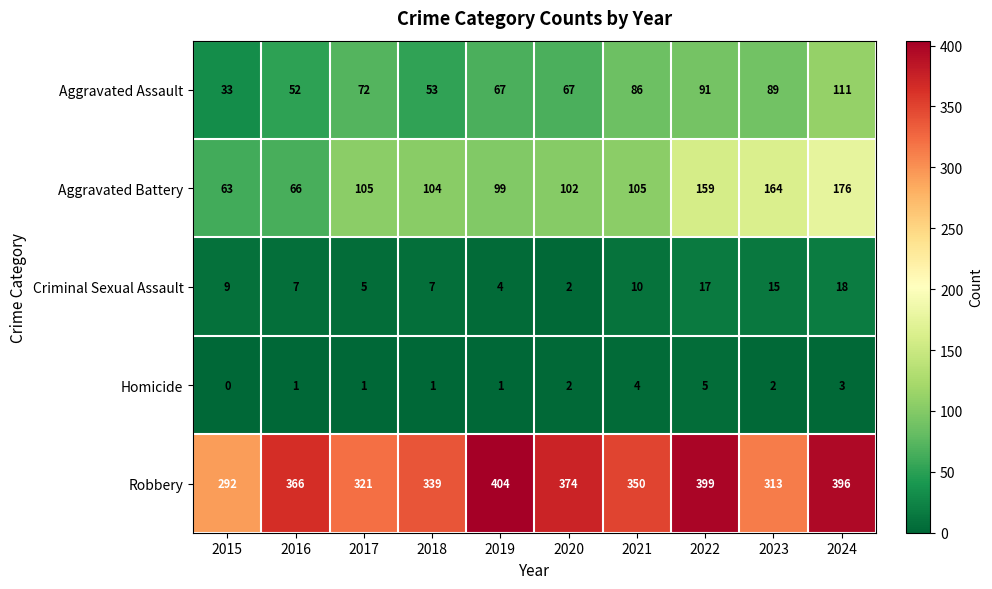

True or false: Robbery has a value of 118 at 2018.

False